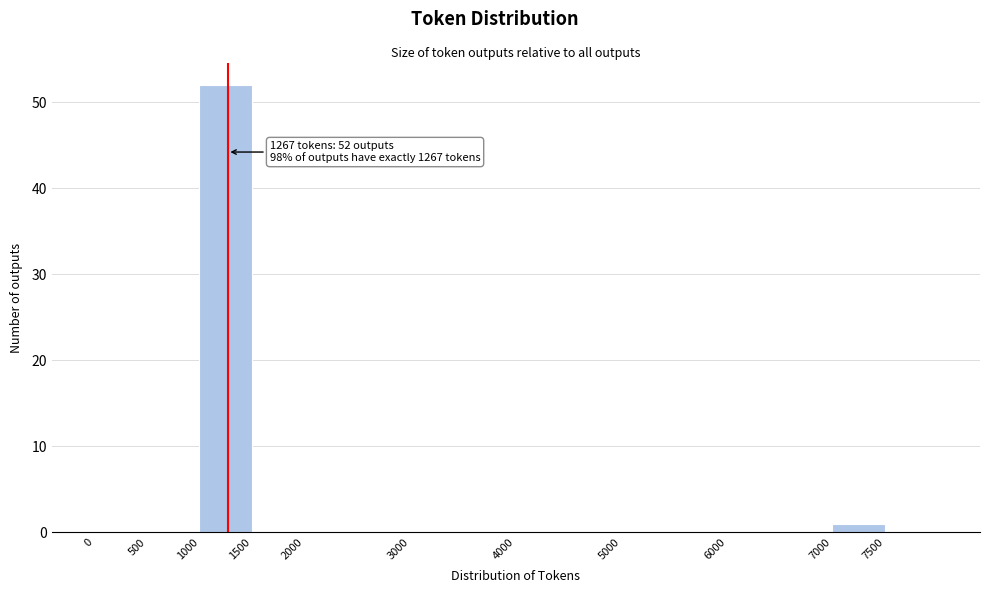

Which range on the x-axis has the tallest bar?

1000 to 1500